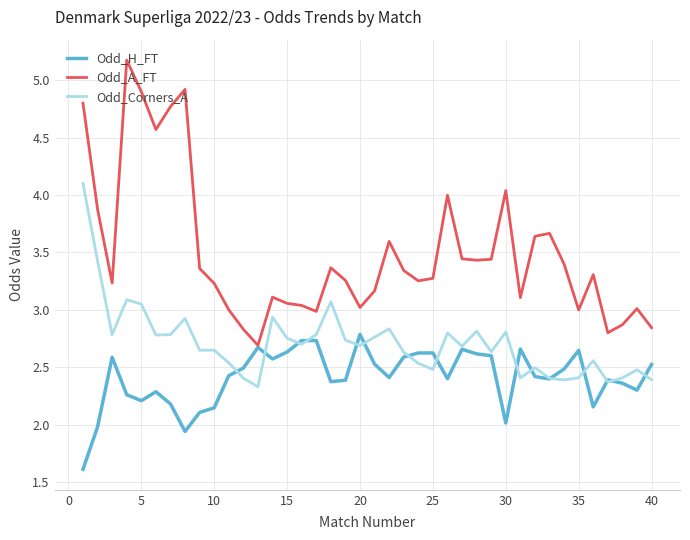

Which series has the widest spread of values?

Odd_A_FT